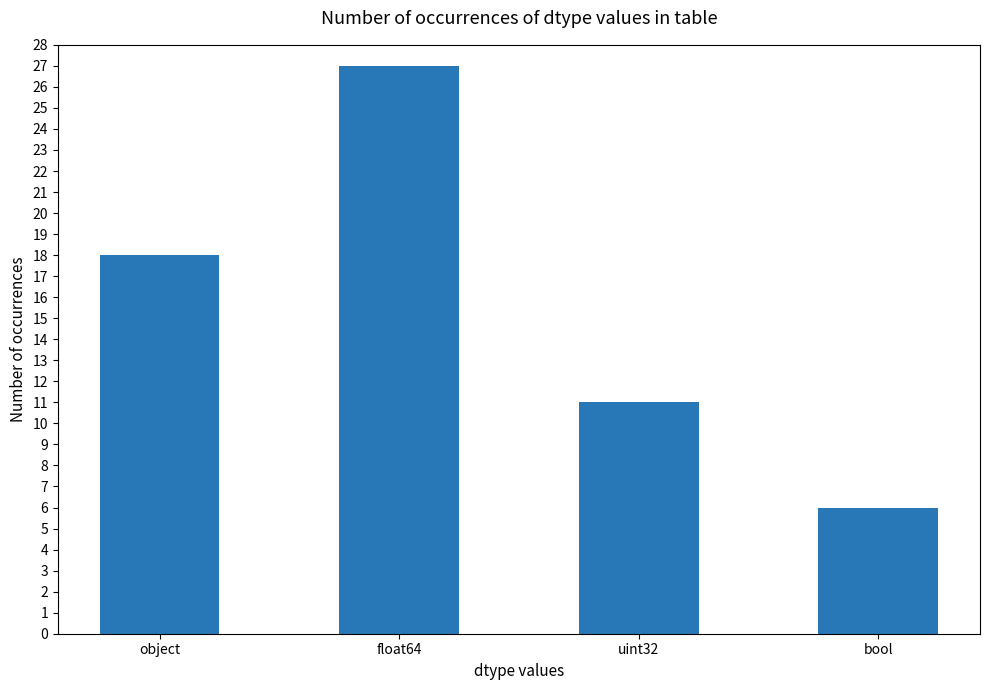

Which category has the highest value across all series?

float64